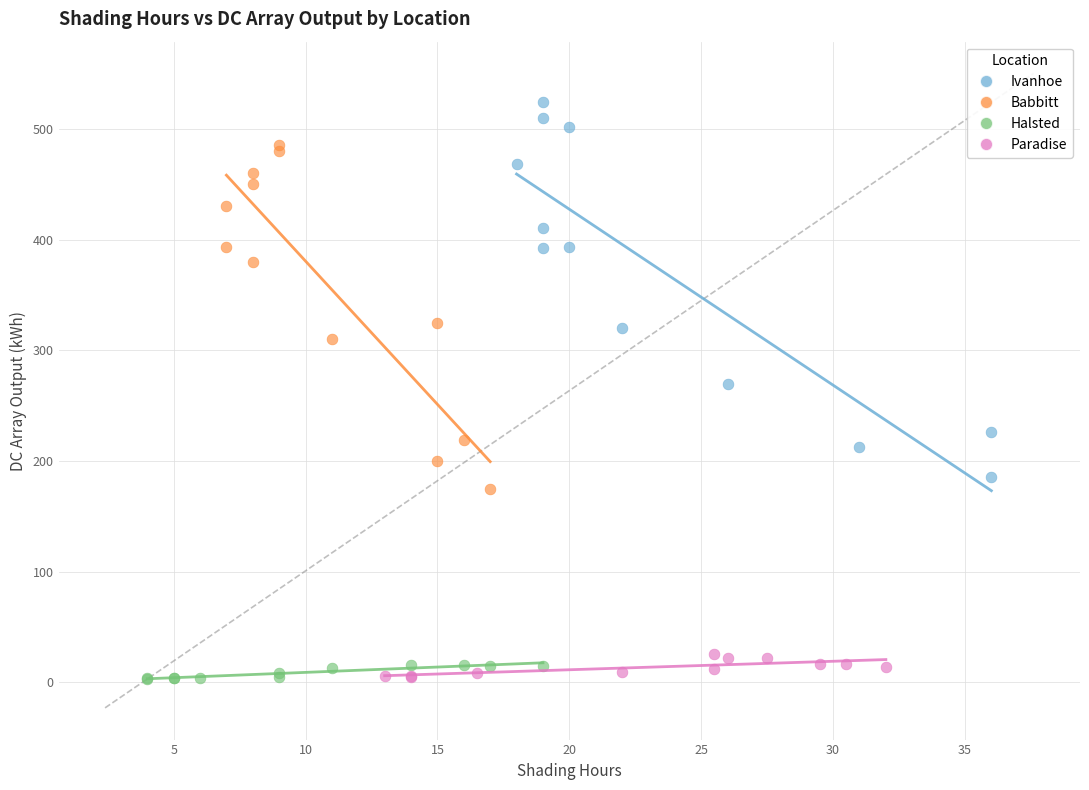

Which series has the largest Y range (max minus min)?

Ivanhoe